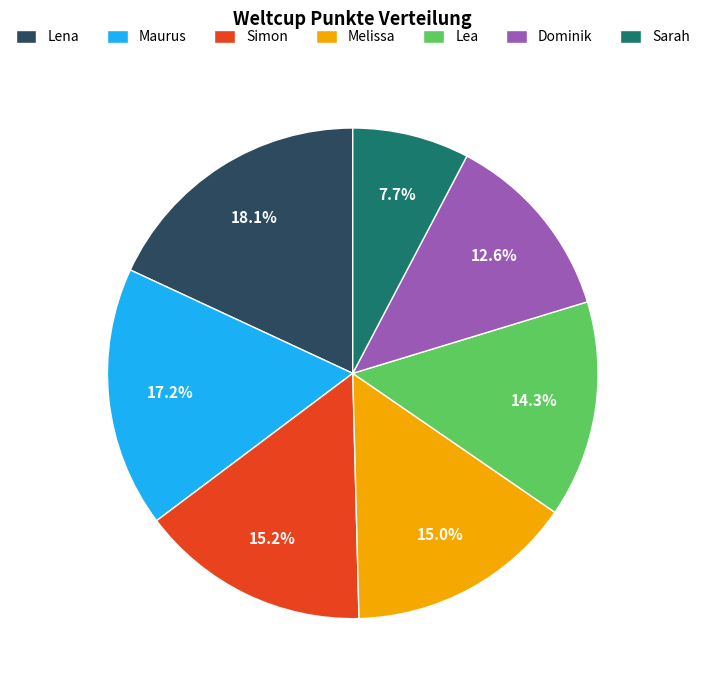

What portion of the pie excludes Dominik?

87.4%